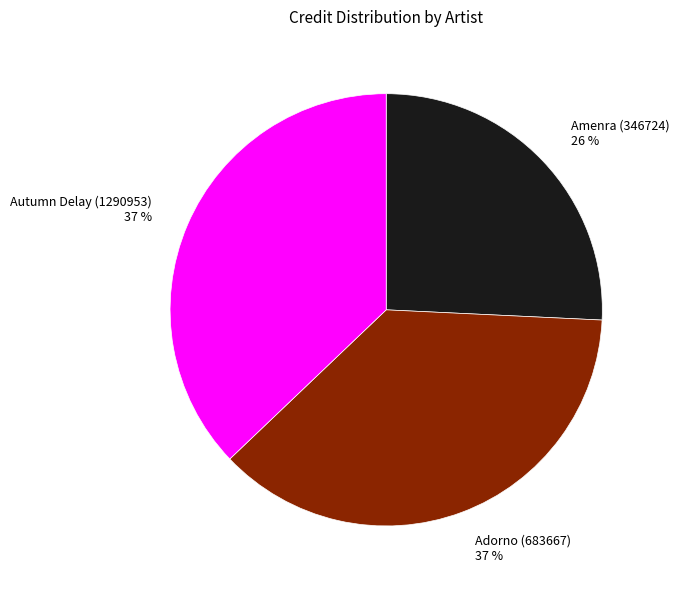

Approximately how many times larger is the value at Adorno (683667) compared to Amenra (346724)?

1.4